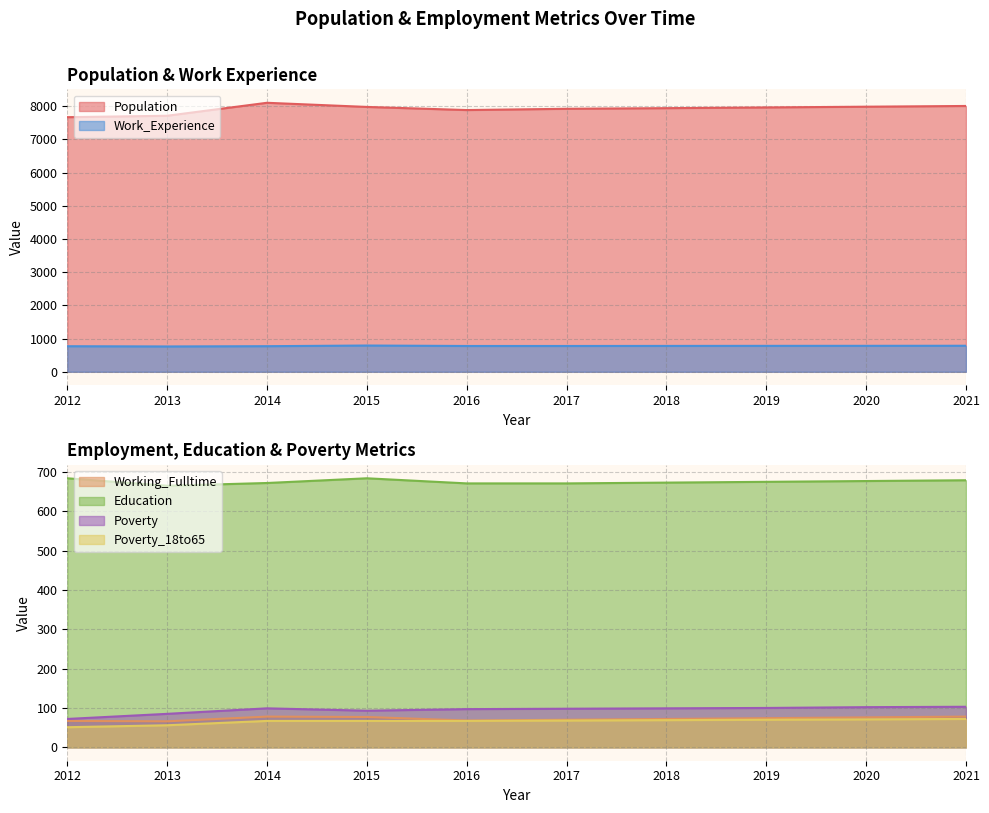

Which category has the lowest value across all series?

2012